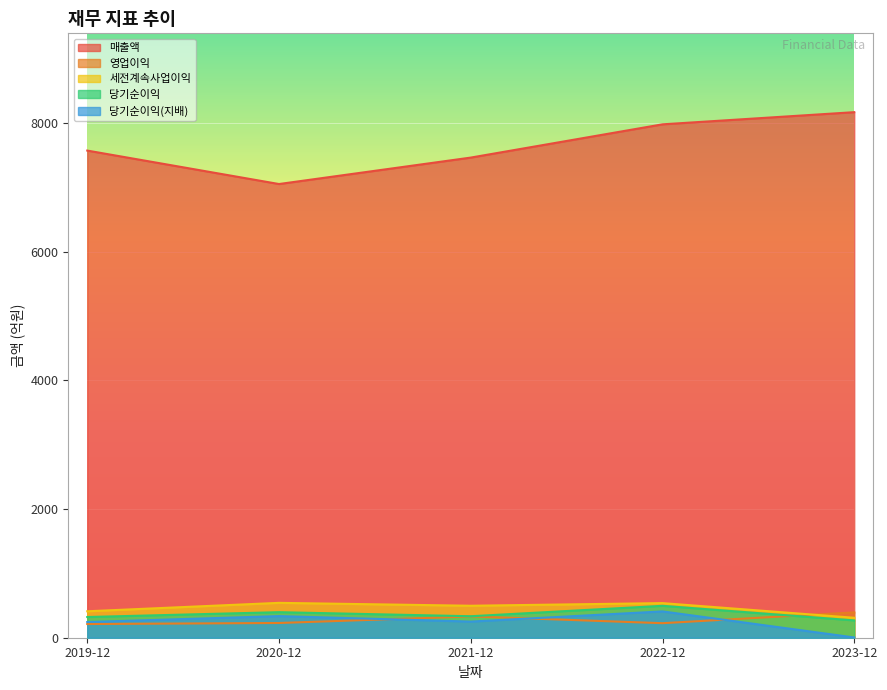

Reading left to right, list all the values displayed in this chart.

매출액: 7572	7052	7463	7980	8169
영업이익: 213	229	331	226	394
세전계속사업이익: 411	542	497	538	310
당기순이익: 322	397	334	496	269
당기순이익(지배): 244	336	251	409	4